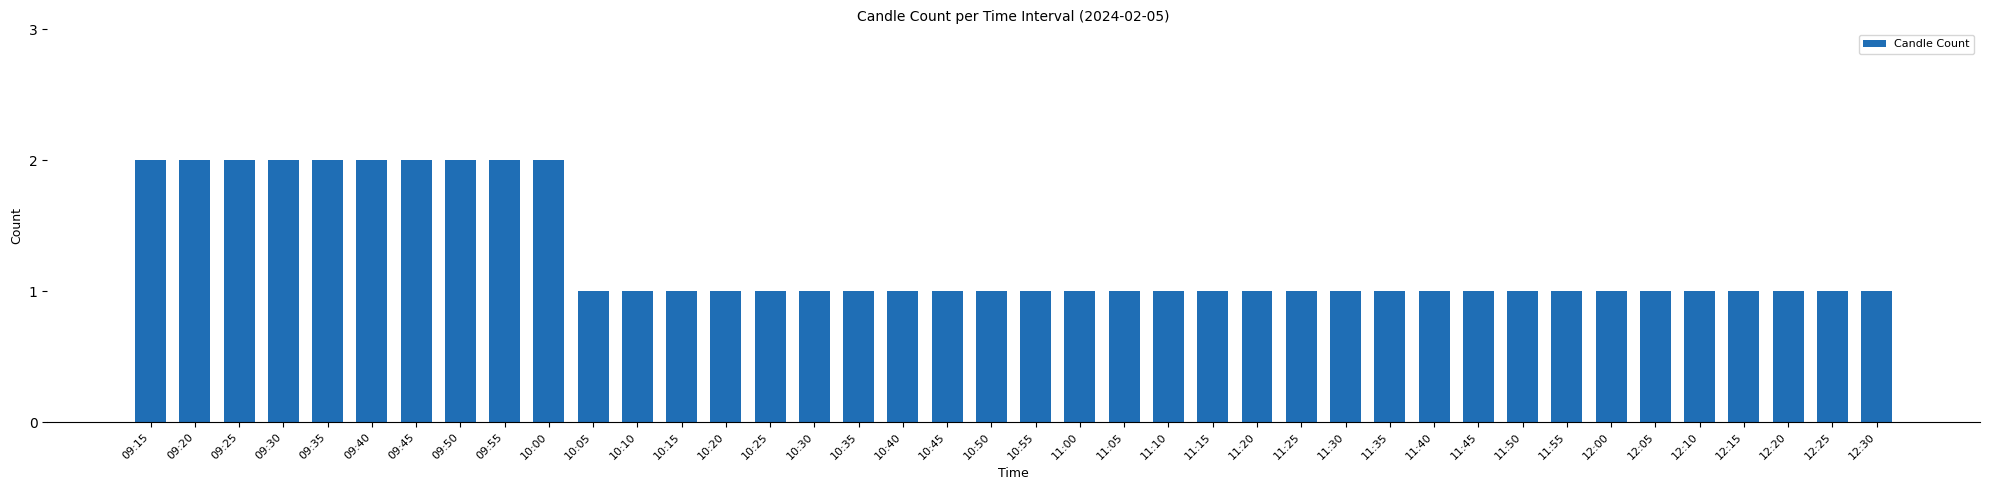

What is the label of the 6th bar from the left?

09:40